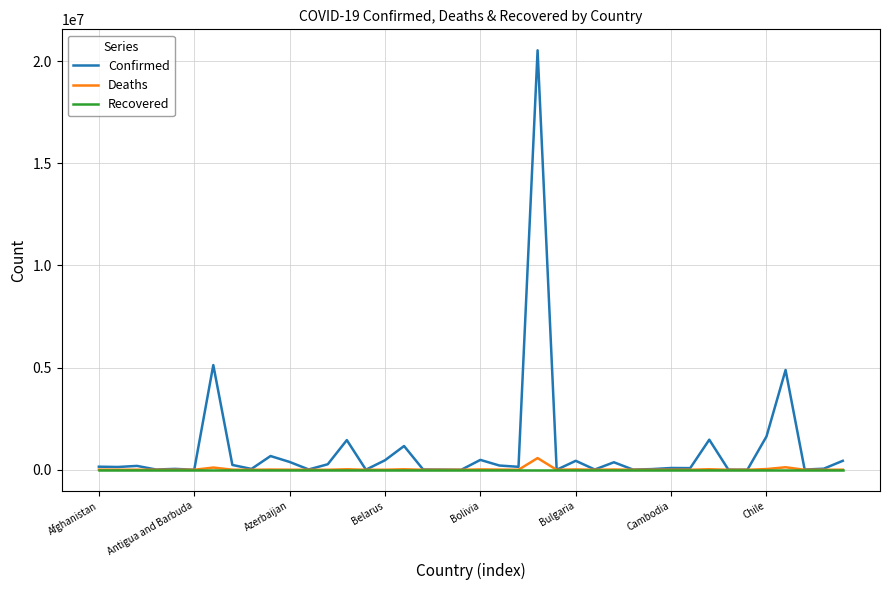

In Deaths, how many points are lower than both neighbors (excluding endpoints)?

14